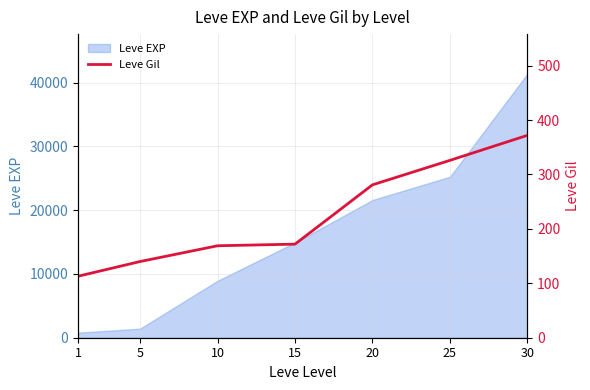

What is the minimum value shown in the chart?

113